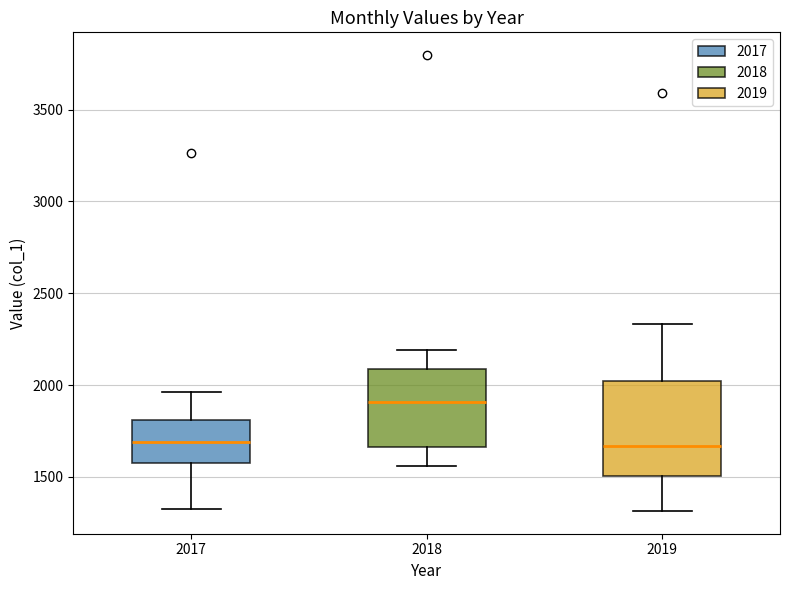

Which box is the tallest, from its lower edge to its upper edge?

2019